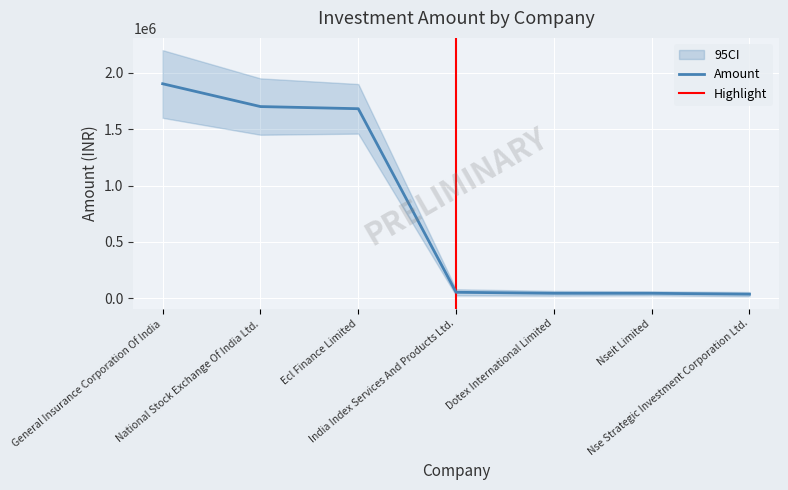

What is the average value?

780061.0